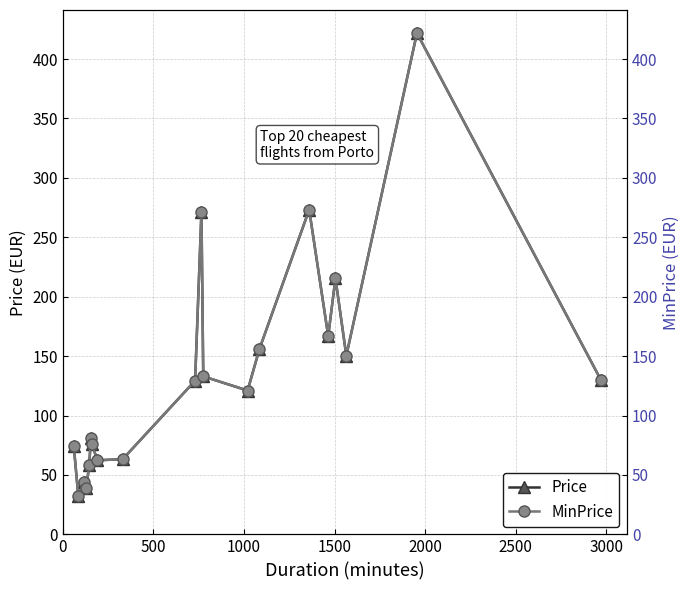

Reading left to right, what are all the values shown in this chart?

Price: 74.3	32.1	44.0	39.4	58.7	80.7	76.1	62.4	63.3	129.3	271.4	132.9	121.0	155.9	273.2	166.9	215.5	150.4	421.8	130.2
MinPrice: 74.3	32.1	44.0	39.4	58.7	80.7	76.1	62.4	63.3	129.3	271.4	132.9	121.0	155.9	273.2	166.9	215.5	150.4	421.8	130.2